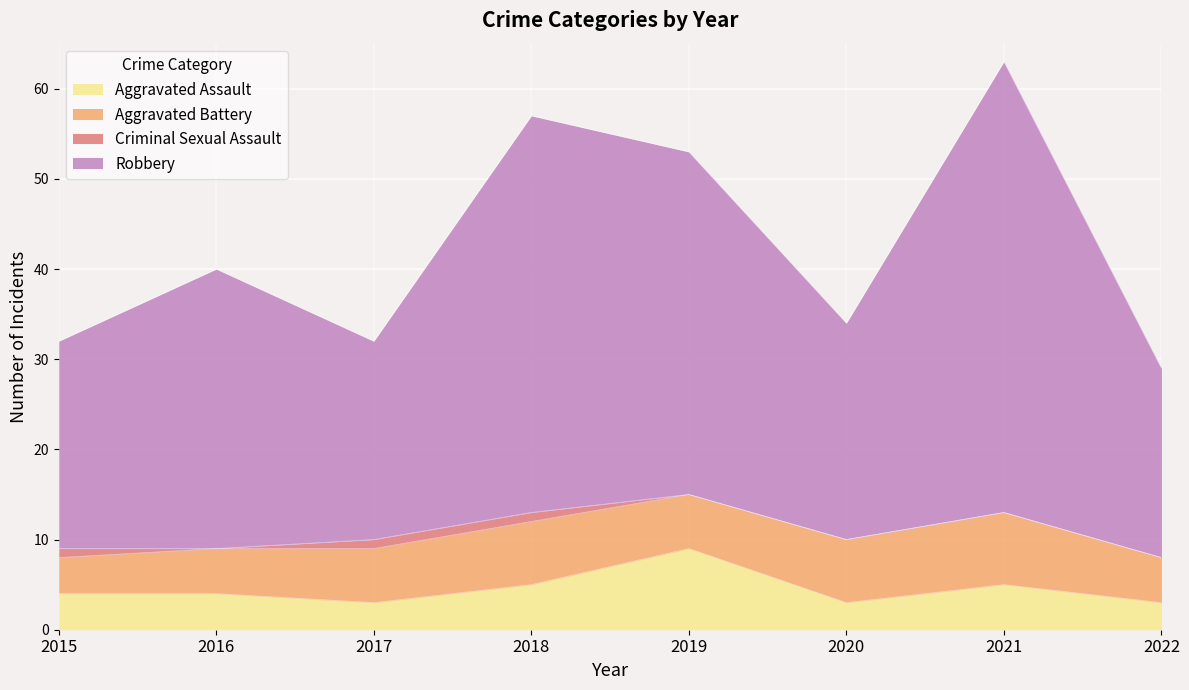

True or false: Aggravated Assault and Robbery intersect in this chart.

False